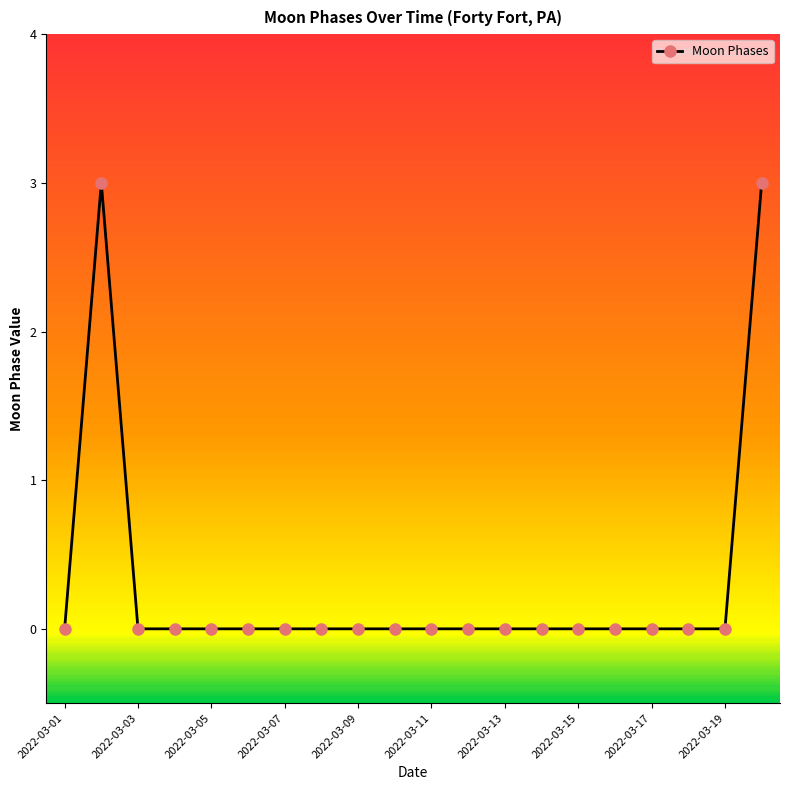

What is the greatest value displayed?

3